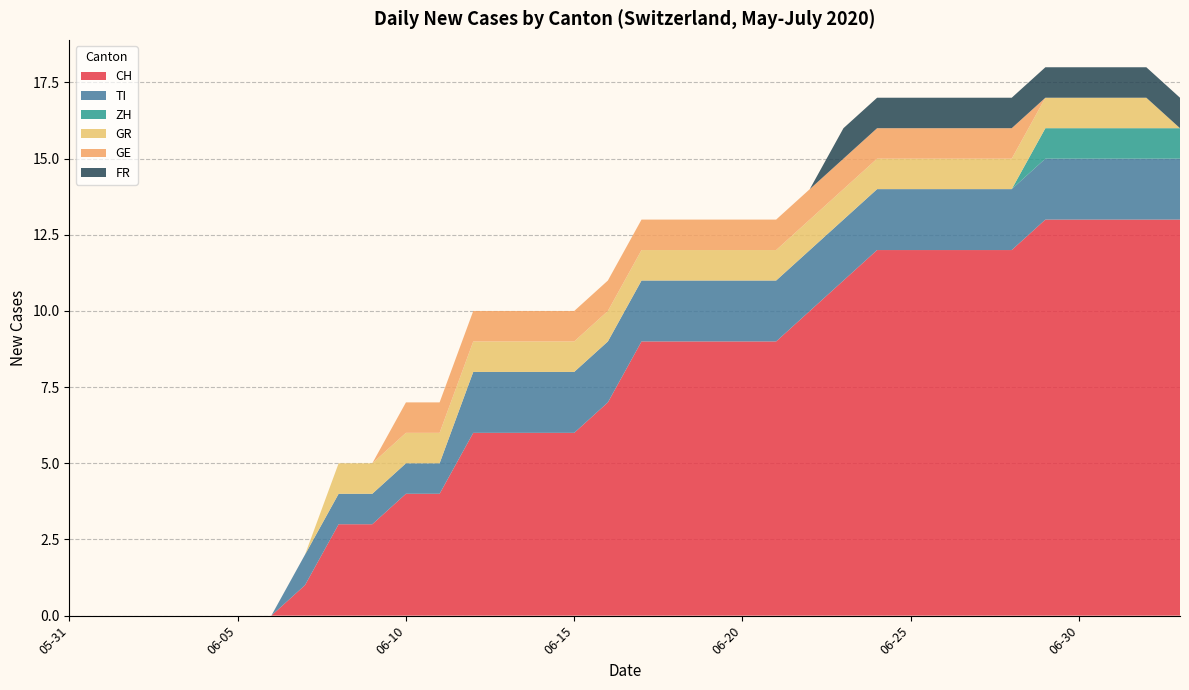

Reading left to right, what are all the values shown in this chart?

CH: 2020-05-31=0	2020-06-01=0	2020-06-02=0	2020-06-03=0	2020-06-04=0	2020-06-05=0	2020-06-06=0	2020-06-07=1	2020-06-08=3	2020-06-09=3	2020-06-10=4	2020-06-11=4	2020-06-12=6	2020-06-13=6	2020-06-14=6	2020-06-15=6	2020-06-16=7	2020-06-17=9	2020-06-18=9	2020-06-19=9	2020-06-20=9	2020-06-21=9	2020-06-22=10	2020-06-23=11	2020-06-24=12	2020-06-25=12	2020-06-26=12	2020-06-27=12	2020-06-28=12	2020-06-29=13	2020-06-30=13	2020-07-01=13	2020-07-02=13	2020-07-03=13
TI: 2020-05-31=0	2020-06-01=0	2020-06-02=0	2020-06-03=0	2020-06-04=0	2020-06-05=0	2020-06-06=0	2020-06-07=1	2020-06-08=1	2020-06-09=1	2020-06-10=1	2020-06-11=1	2020-06-12=2	2020-06-13=2	2020-06-14=2	2020-06-15=2	2020-06-16=2	2020-06-17=2	2020-06-18=2	2020-06-19=2	2020-06-20=2	2020-06-21=2	2020-06-22=2	2020-06-23=2	2020-06-24=2	2020-06-25=2	2020-06-26=2	2020-06-27=2	2020-06-28=2	2020-06-29=2	2020-06-30=2	2020-07-01=2	2020-07-02=2	2020-07-03=2
ZH: 2020-05-31=0	2020-06-01=0	2020-06-02=0	2020-06-03=0	2020-06-04=0	2020-06-05=0	2020-06-06=0	2020-06-07=0	2020-06-08=0	2020-06-09=0	2020-06-10=0	2020-06-11=0	2020-06-12=0	2020-06-13=0	2020-06-14=0	2020-06-15=0	2020-06-16=0	2020-06-17=0	2020-06-18=0	2020-06-19=0	2020-06-20=0	2020-06-21=0	2020-06-22=0	2020-06-23=0	2020-06-24=0	2020-06-25=0	2020-06-26=0	2020-06-27=0	2020-06-28=0	2020-06-29=1	2020-06-30=1	2020-07-01=1	2020-07-02=1	2020-07-03=1
GR: 2020-05-31=0	2020-06-01=0	2020-06-02=0	2020-06-03=0	2020-06-04=0	2020-06-05=0	2020-06-06=0	2020-06-07=0	2020-06-08=1	2020-06-09=1	2020-06-10=1	2020-06-11=1	2020-06-12=1	2020-06-13=1	2020-06-14=1	2020-06-15=1	2020-06-16=1	2020-06-17=1	2020-06-18=1	2020-06-19=1	2020-06-20=1	2020-06-21=1	2020-06-22=1	2020-06-23=1	2020-06-24=1	2020-06-25=1	2020-06-26=1	2020-06-27=1	2020-06-28=1	2020-06-29=1	2020-06-30=1	2020-07-01=1	2020-07-02=1	2020-07-03=0
GE: 2020-05-31=0	2020-06-01=0	2020-06-02=0	2020-06-03=0	2020-06-04=0	2020-06-05=0	2020-06-06=0	2020-06-07=0	2020-06-08=0	2020-06-09=0	2020-06-10=1	2020-06-11=1	2020-06-12=1	2020-06-13=1	2020-06-14=1	2020-06-15=1	2020-06-16=1	2020-06-17=1	2020-06-18=1	2020-06-19=1	2020-06-20=1	2020-06-21=1	2020-06-22=1	2020-06-23=1	2020-06-24=1	2020-06-25=1	2020-06-26=1	2020-06-27=1	2020-06-28=1	2020-06-29=0	2020-06-30=0	2020-07-01=0	2020-07-02=0	2020-07-03=0
FR: 2020-05-31=0	2020-06-01=0	2020-06-02=0	2020-06-03=0	2020-06-04=0	2020-06-05=0	2020-06-06=0	2020-06-07=0	2020-06-08=0	2020-06-09=0	2020-06-10=0	2020-06-11=0	2020-06-12=0	2020-06-13=0	2020-06-14=0	2020-06-15=0	2020-06-16=0	2020-06-17=0	2020-06-18=0	2020-06-19=0	2020-06-20=0	2020-06-21=0	2020-06-22=0	2020-06-23=1	2020-06-24=1	2020-06-25=1	2020-06-26=1	2020-06-27=1	2020-06-28=1	2020-06-29=1	2020-06-30=1	2020-07-01=1	2020-07-02=1	2020-07-03=1